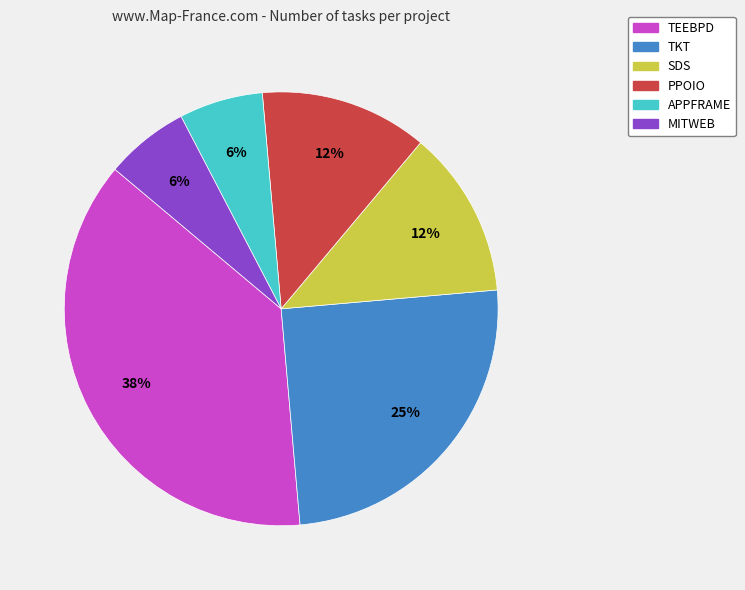

What is the largest slice in the pie chart?

TEEBPD